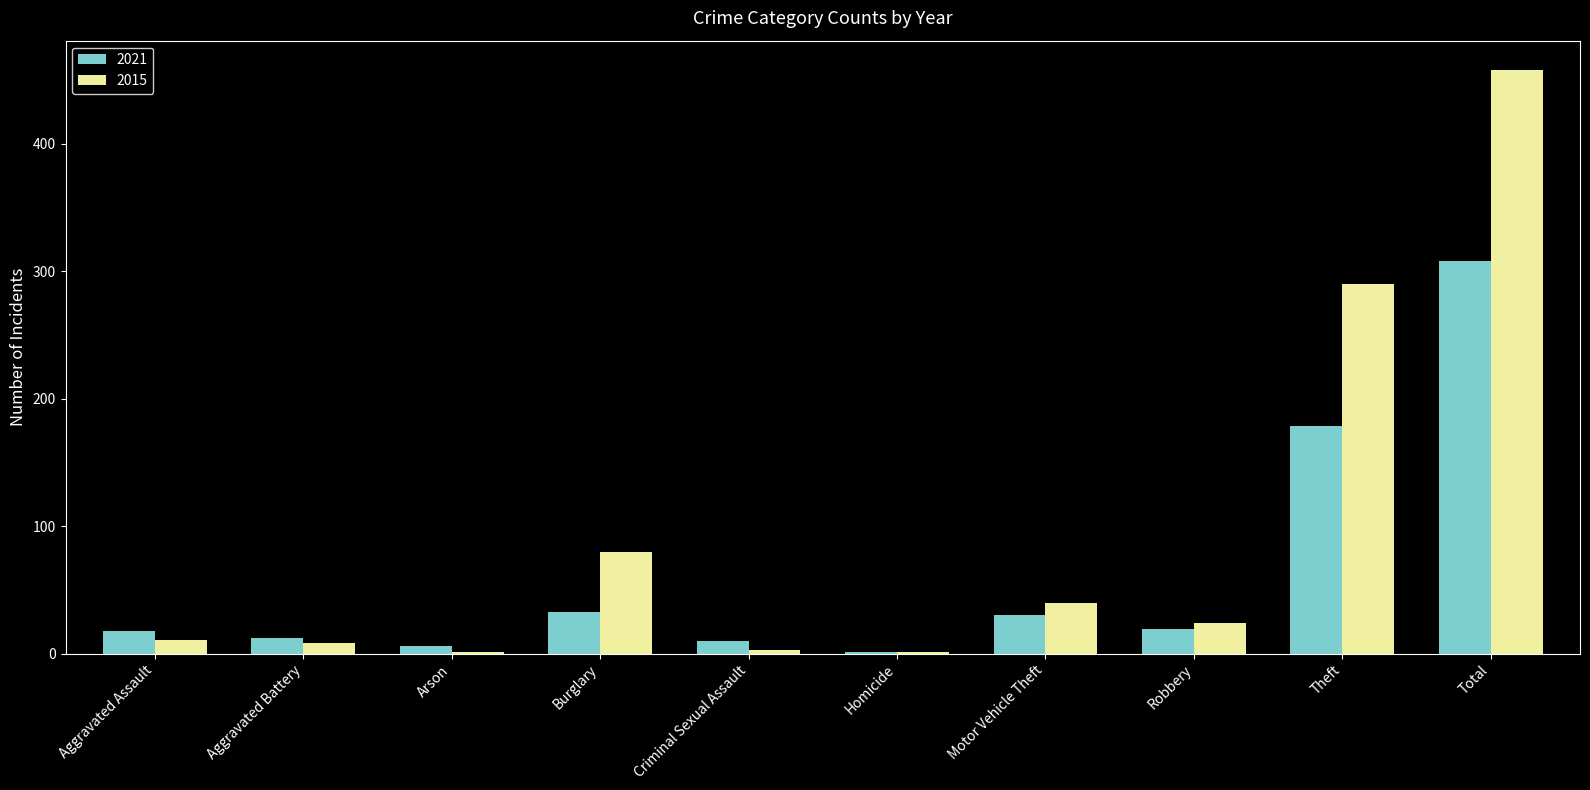

Where does the 2015 series first go above 24?

Burglary